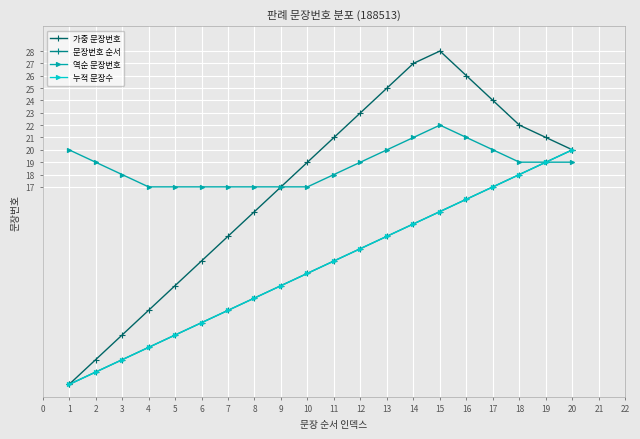

What is the lowest value of the 역순 문장번호 series?

17